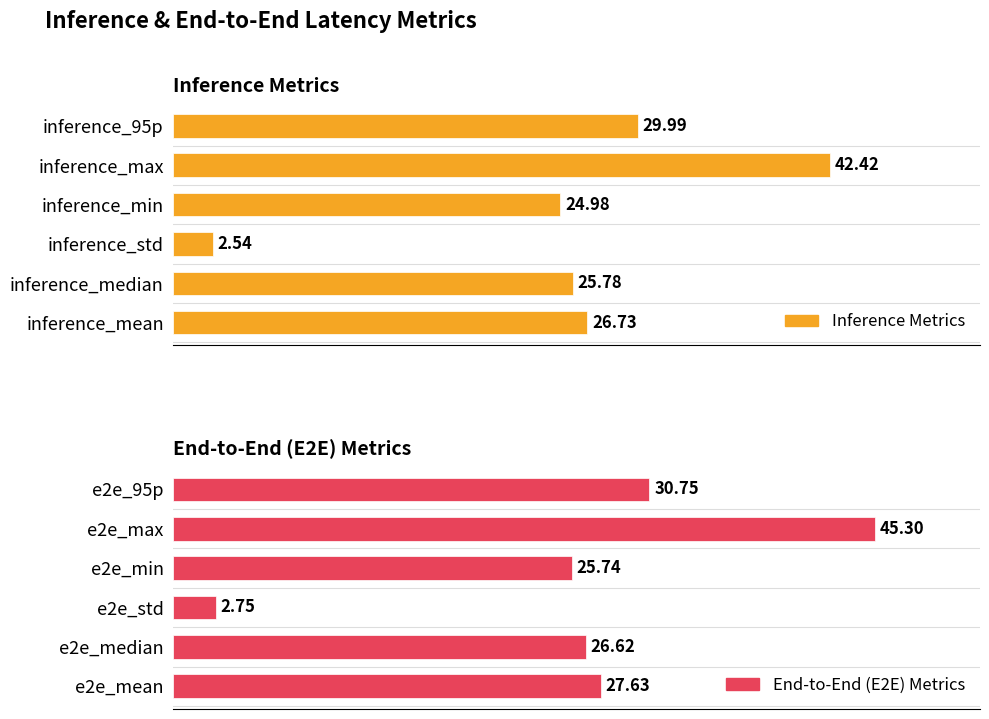

What is the value of the Inference Metrics bar at the 1st from the left?

26.7